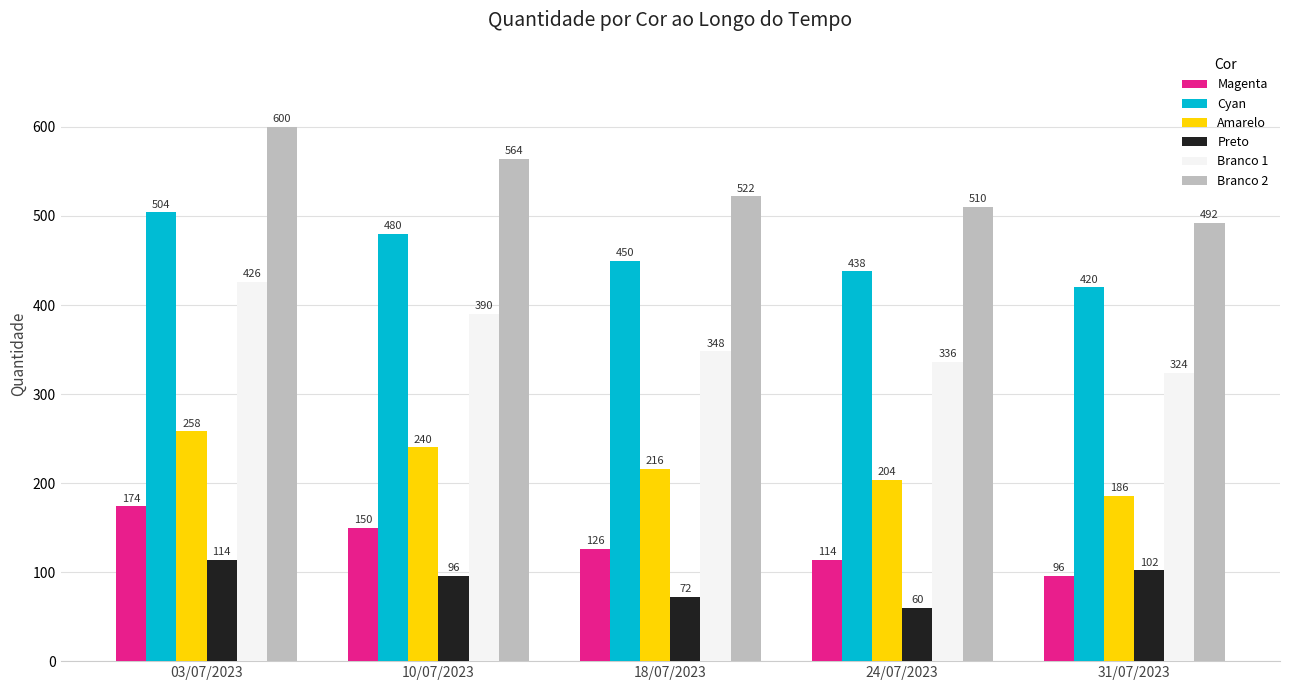

Reading left to right, what are all the values shown in this chart?

Magenta: 174	150	126	114	96
Cyan: 504	480	450	438	420
Amarelo: 258	240	216	204	186
Preto: 114	96	72	60	102
Branco 1: 426	390	348	336	324
Branco 2: 600	564	522	510	492